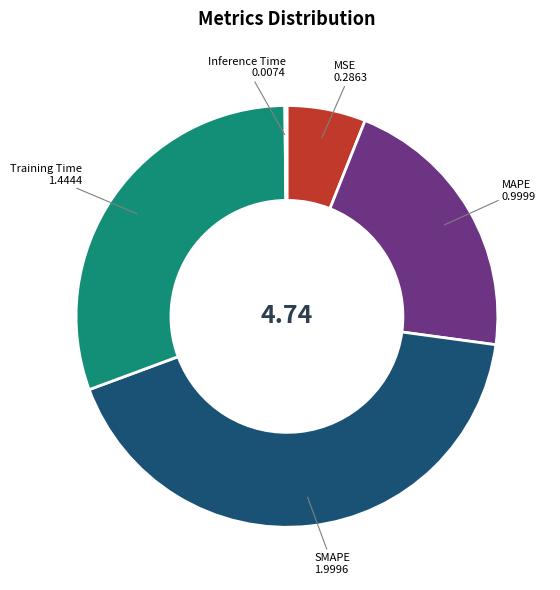

Does MAPE represent more than half of the total?

No